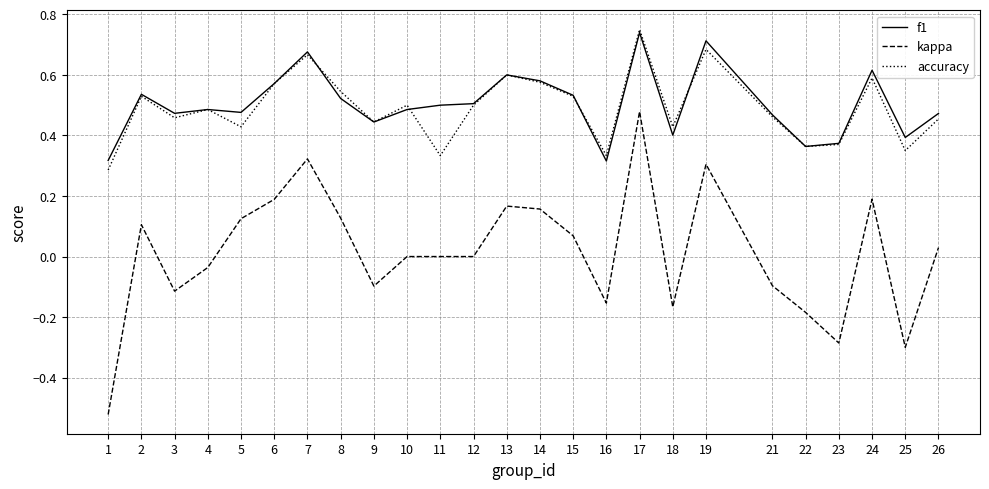

Which series changed the most between 2 and 24?

kappa